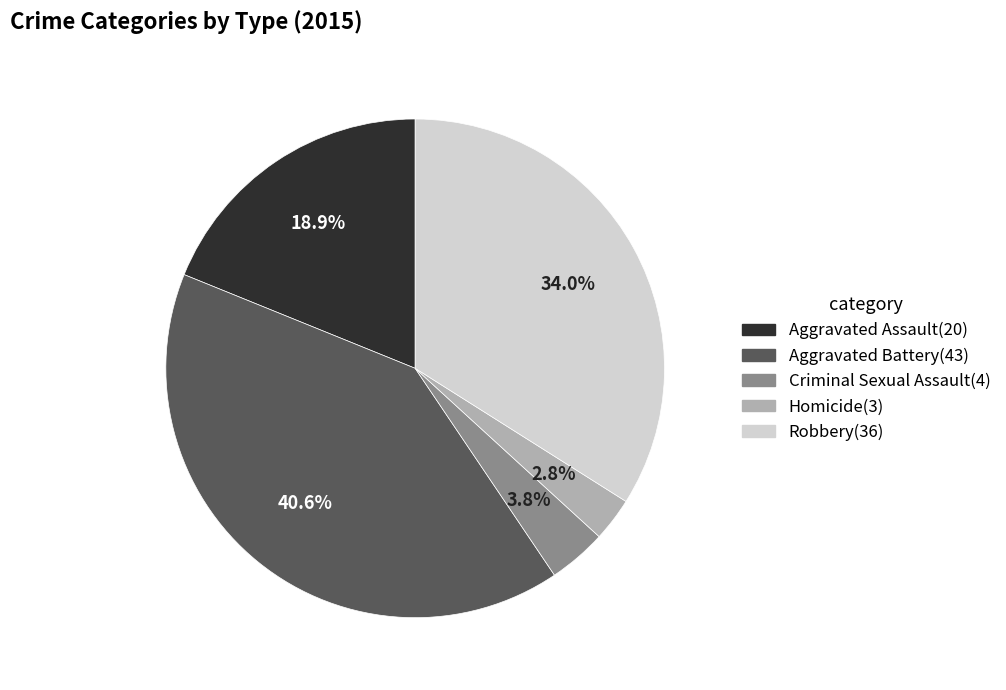

Between Robbery and Homicide, which is larger?

Robbery